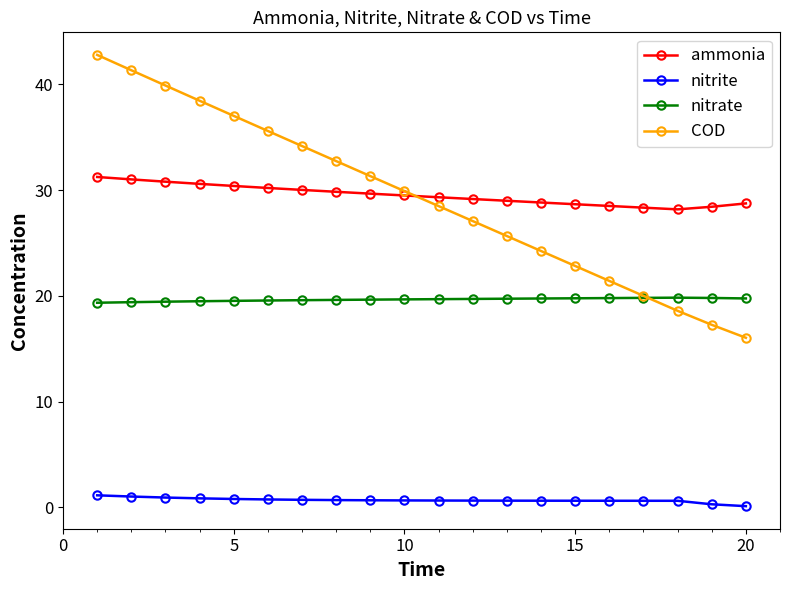

Which series has the largest range (max minus min)?

COD